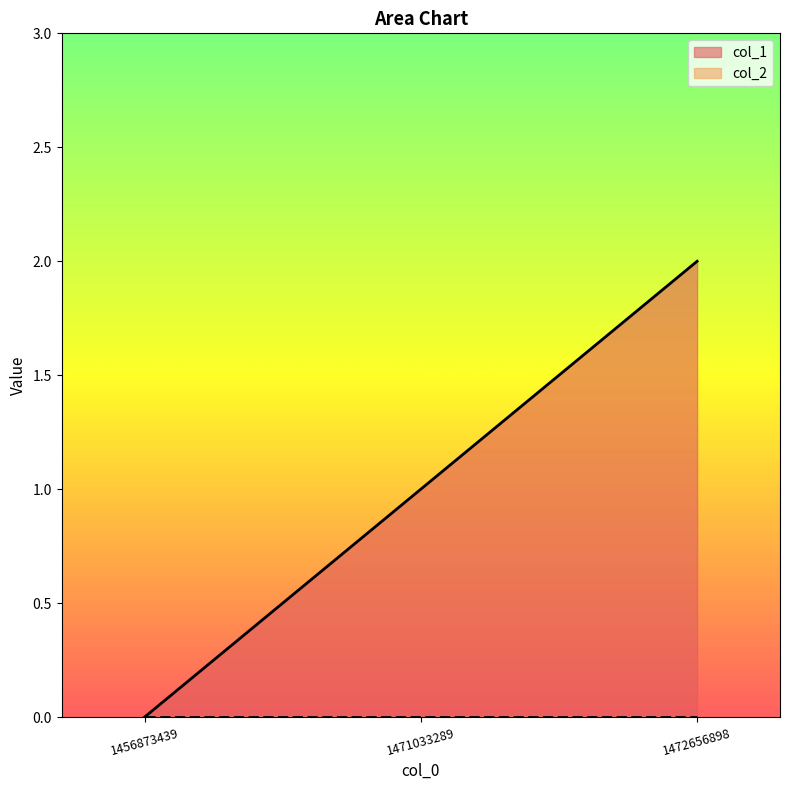

What is the difference between the maximum and minimum values?

2